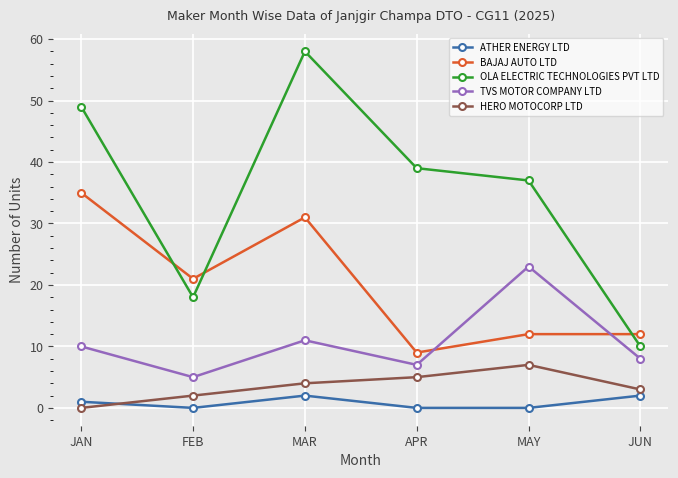

Rank the series at JAN from lowest to highest value.

HERO MOTOCORP LTD, ATHER ENERGY LTD, TVS MOTOR COMPANY LTD, BAJAJ AUTO LTD, OLA ELECTRIC TECHNOLOGIES PVT LTD